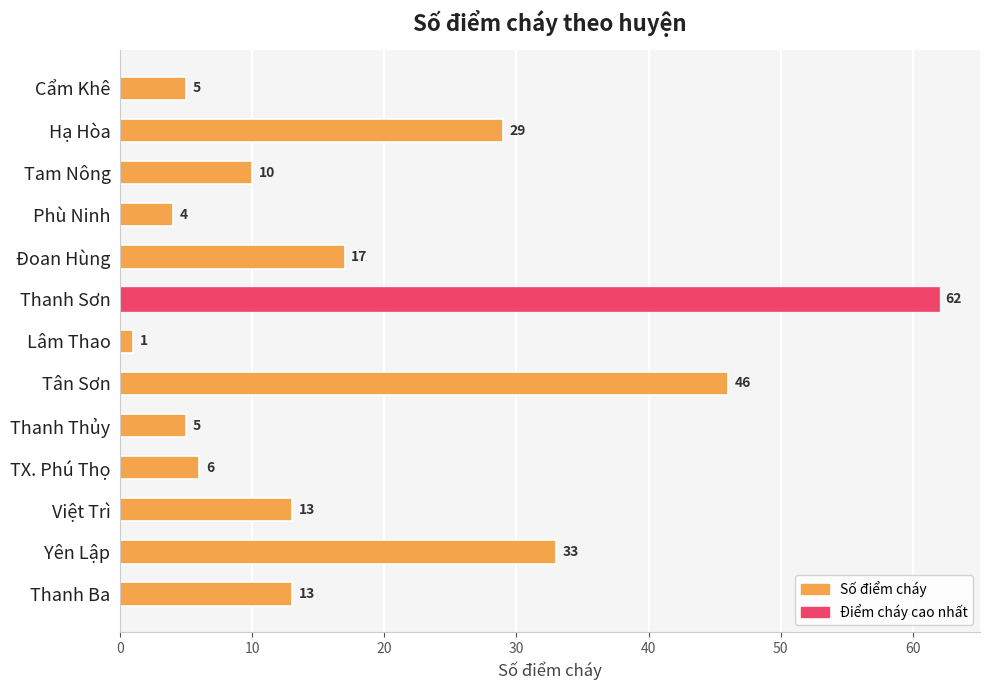

What is the difference between the maximum and minimum values?

61